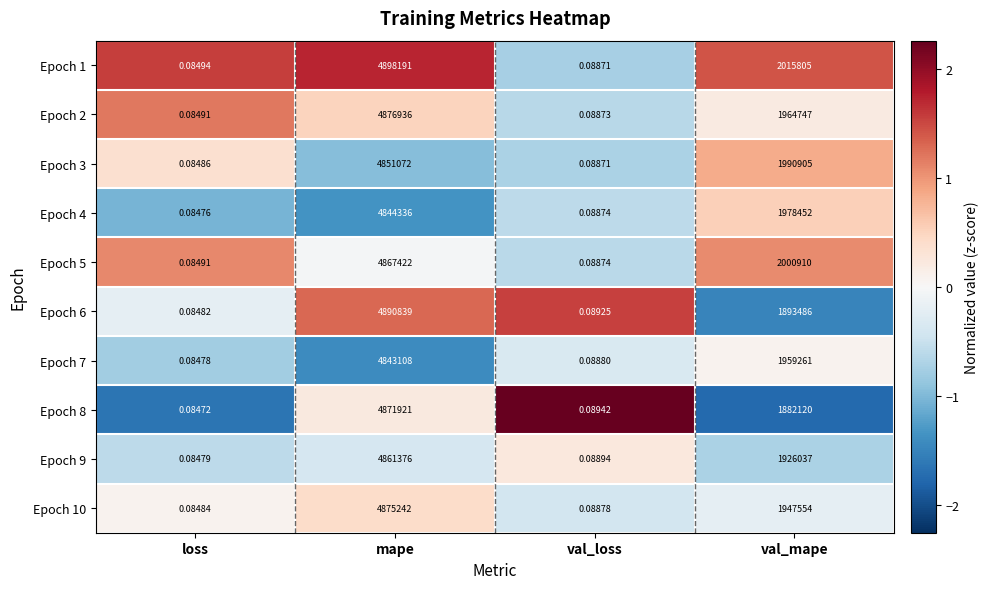

Where does the Epoch 5 series first go above 2000910?

mape